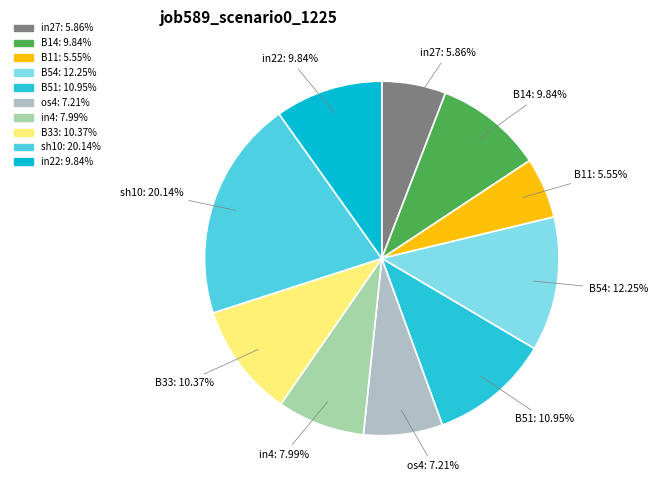

Combined, do sh10 and os4 account for over 50%?

No